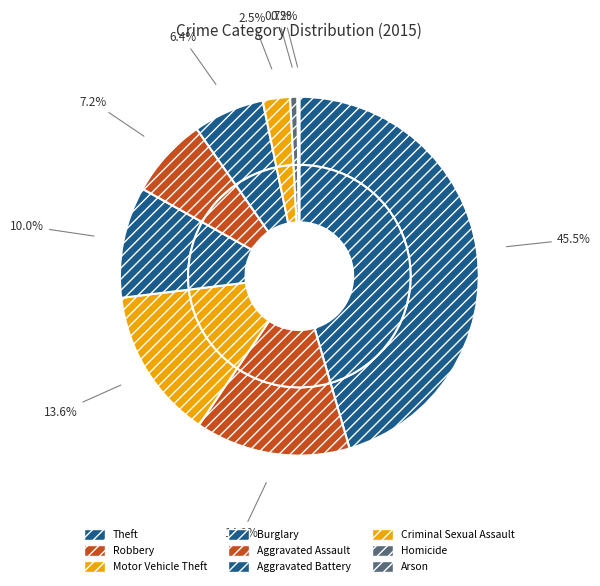

How many segments does this pie chart have?

9